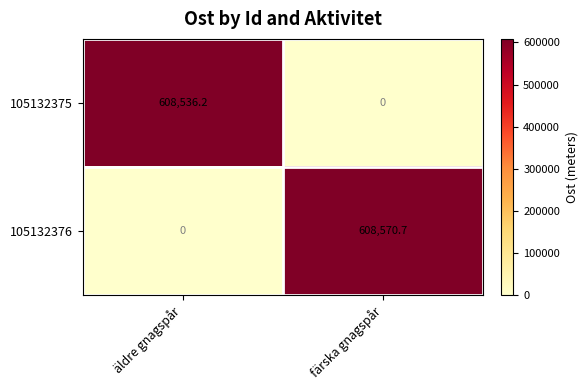

Rank the series by their average value, from highest to lowest.

105132376, 105132375